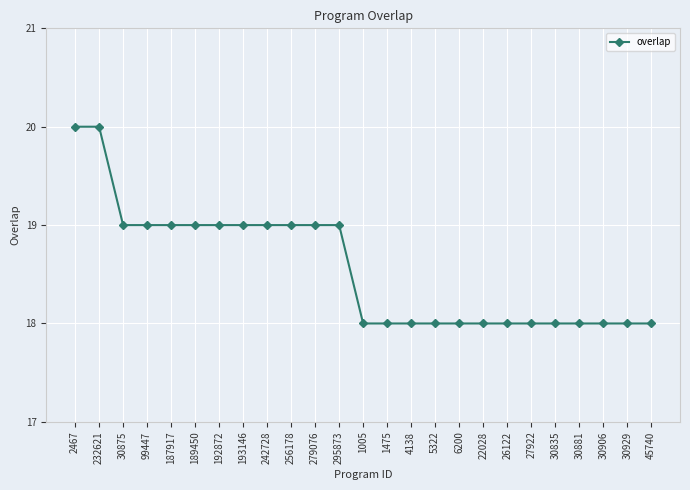

What position from the right is 30929?

2